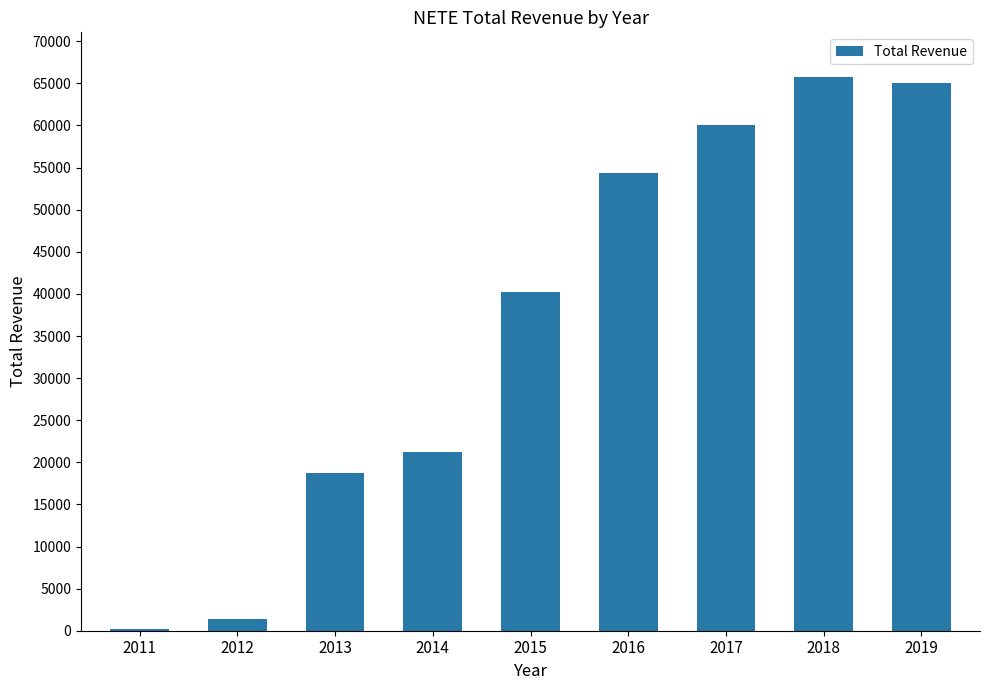

Approximately how many times larger is the value at 2019 compared to 2014?

3.1